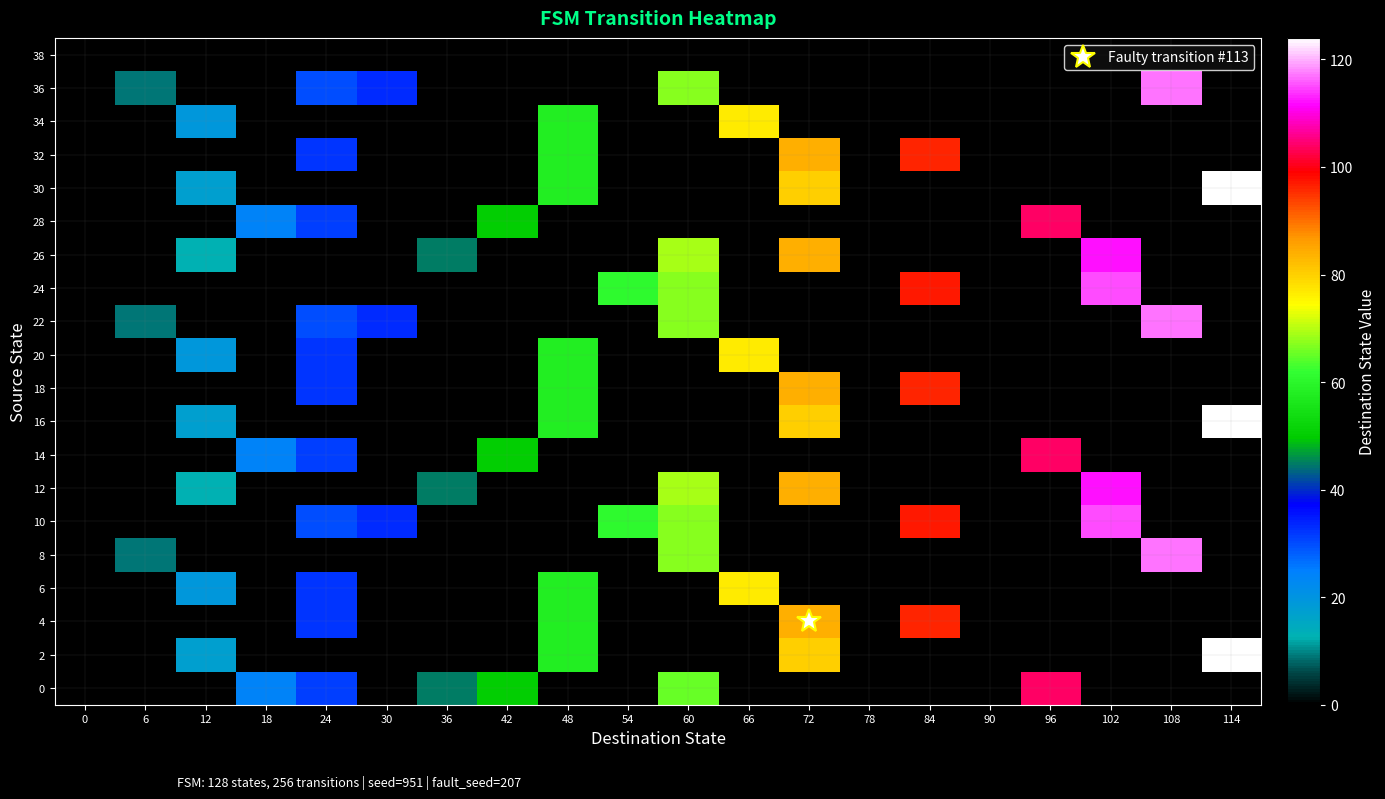

Reading left to right, transcribe all the data shown in this chart.

0: 0=0	6=0	12=0	18=24	24=31	30=0	36=45	42=50	48=0	54=0	60=65	66=0	72=0	78=0	84=0	90=0	96=104	102=0	108=0	114=0
2: 0=0	6=0	12=17	18=0	24=0	30=0	36=0	42=0	48=58	54=0	60=0	66=0	72=80	78=0	84=0	90=0	96=0	102=0	108=0	114=124
4: 0=0	6=0	12=0	18=0	24=32	30=0	36=0	42=0	48=58	54=0	60=0	66=0	72=84	78=0	84=96	90=0	96=0	102=0	108=0	114=0
6: 0=0	6=0	12=19	18=0	24=32	30=0	36=0	42=0	48=58	54=0	60=0	66=77	72=0	78=0	84=0	90=0	96=0	102=0	108=0	114=0
8: 0=0	6=9	12=0	18=0	24=0	30=0	36=0	42=0	48=0	54=0	60=67	66=0	72=0	78=0	84=0	90=0	96=0	102=0	108=117	114=0
10: 0=0	6=0	12=0	18=0	24=30	30=33	36=0	42=0	48=0	54=61	60=67	66=0	72=0	78=0	84=97	90=0	96=0	102=115	108=0	114=0
12: 0=0	6=0	12=13	18=0	24=0	30=0	36=45	42=0	48=0	54=0	60=69	66=0	72=84	78=0	84=0	90=0	96=0	102=112	108=0	114=0
14: 0=0	6=0	12=0	18=24	24=31	30=0	36=0	42=50	48=0	54=0	60=0	66=0	72=0	78=0	84=0	90=0	96=104	102=0	108=0	114=0
16: 0=0	6=0	12=17	18=0	24=0	30=0	36=0	42=0	48=58	54=0	60=0	66=0	72=80	78=0	84=0	90=0	96=0	102=0	108=0	114=124
18: 0=0	6=0	12=0	18=0	24=32	30=0	36=0	42=0	48=58	54=0	60=0	66=0	72=84	78=0	84=96	90=0	96=0	102=0	108=0	114=0
20: 0=0	6=0	12=19	18=0	24=32	30=0	36=0	42=0	48=58	54=0	60=0	66=77	72=0	78=0	84=0	90=0	96=0	102=0	108=0	114=0
22: 0=0	6=9	12=0	18=0	24=30	30=33	36=0	42=0	48=0	54=0	60=67	66=0	72=0	78=0	84=0	90=0	96=0	102=0	108=117	114=0
24: 0=0	6=0	12=0	18=0	24=0	30=0	36=0	42=0	48=0	54=61	60=67	66=0	72=0	78=0	84=97	90=0	96=0	102=115	108=0	114=0
26: 0=0	6=0	12=13	18=0	24=0	30=0	36=45	42=0	48=0	54=0	60=69	66=0	72=84	78=0	84=0	90=0	96=0	102=112	108=0	114=0
28: 0=0	6=0	12=0	18=24	24=31	30=0	36=0	42=50	48=0	54=0	60=0	66=0	72=0	78=0	84=0	90=0	96=104	102=0	108=0	114=0
30: 0=0	6=0	12=17	18=0	24=0	30=0	36=0	42=0	48=58	54=0	60=0	66=0	72=80	78=0	84=0	90=0	96=0	102=0	108=0	114=124
32: 0=0	6=0	12=0	18=0	24=32	30=0	36=0	42=0	48=58	54=0	60=0	66=0	72=84	78=0	84=96	90=0	96=0	102=0	108=0	114=0
34: 0=0	6=0	12=19	18=0	24=0	30=0	36=0	42=0	48=58	54=0	60=0	66=77	72=0	78=0	84=0	90=0	96=0	102=0	108=0	114=0
36: 0=0	6=9	12=0	18=0	24=30	30=33	36=0	42=0	48=0	54=0	60=67	66=0	72=0	78=0	84=0	90=0	96=0	102=0	108=117	114=0
38: 0=0	6=0	12=0	18=0	24=0	30=0	36=0	42=0	48=0	54=0	60=0	66=0	72=0	78=0	84=0	90=0	96=0	102=0	108=0	114=0